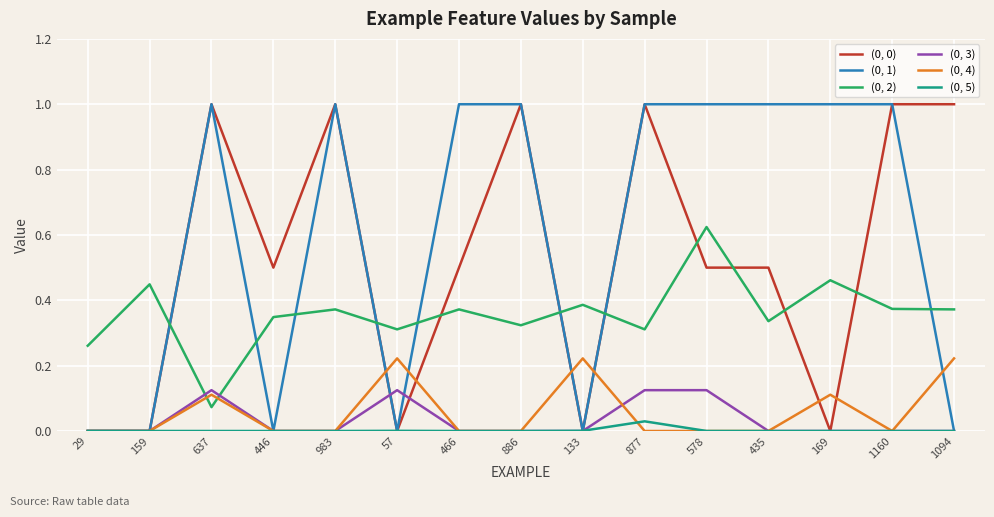

What is the highest value of the (0, 1) series?

1.0